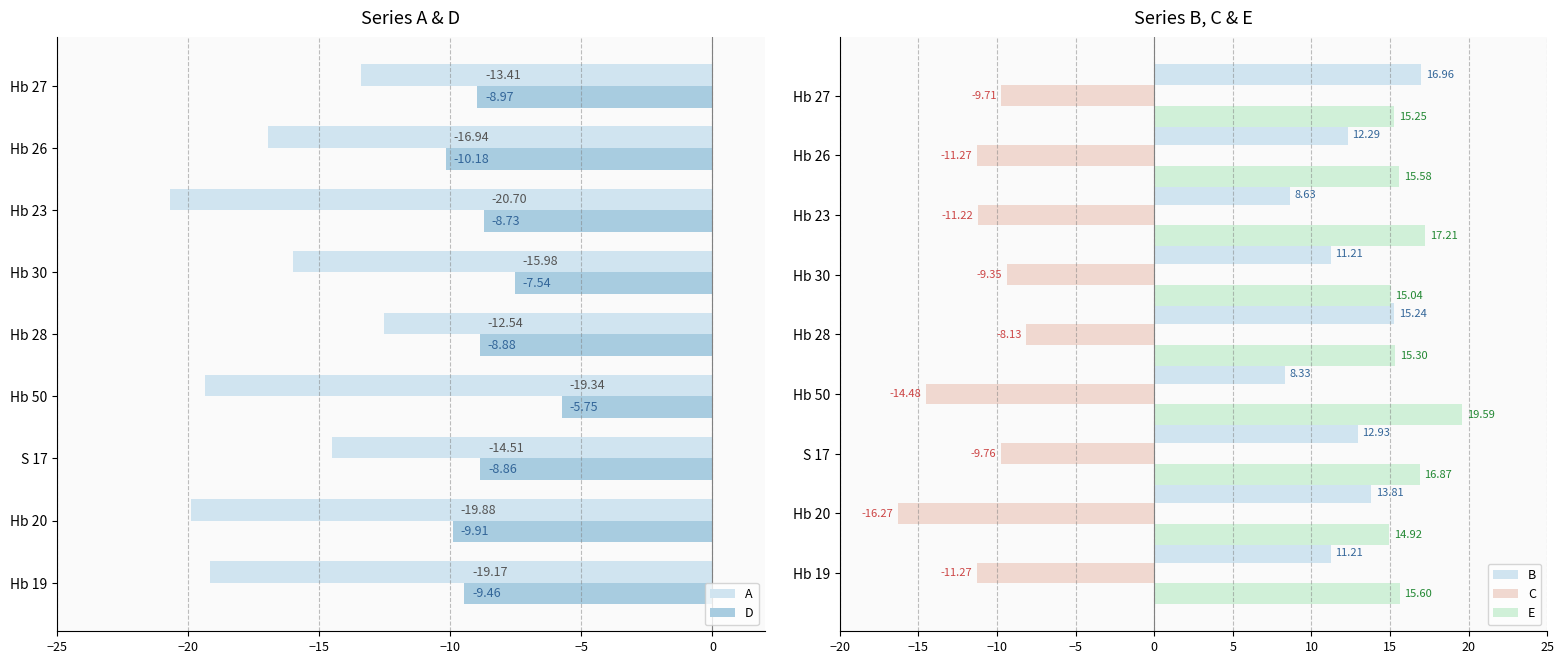

What is the difference between the A values at Hb 26 and Hb 30?

1.0